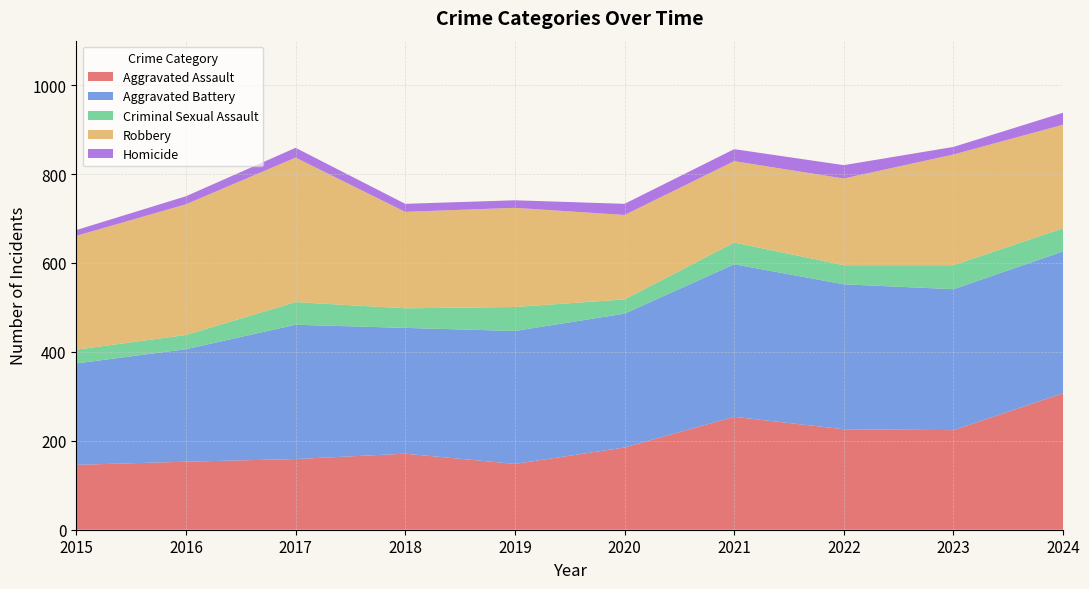

Reading left to right, transcribe all the data shown in this chart.

Aggravated Assault: 2015=146	2016=153	2017=159	2018=171	2019=148	2020=185	2021=254	2022=226	2023=224	2024=307
Aggravated Battery: 2015=228	2016=253	2017=302	2018=283	2019=299	2020=301	2021=343	2022=326	2023=317	2024=319
Criminal Sexual Assault: 2015=31	2016=32	2017=51	2018=44	2019=54	2020=32	2021=49	2022=43	2023=54	2024=52
Robbery: 2015=256	2016=294	2017=325	2018=217	2019=223	2020=190	2021=183	2022=195	2023=249	2024=233
Homicide: 2015=13	2016=18	2017=22	2018=18	2019=17	2020=25	2021=27	2022=30	2023=17	2024=27